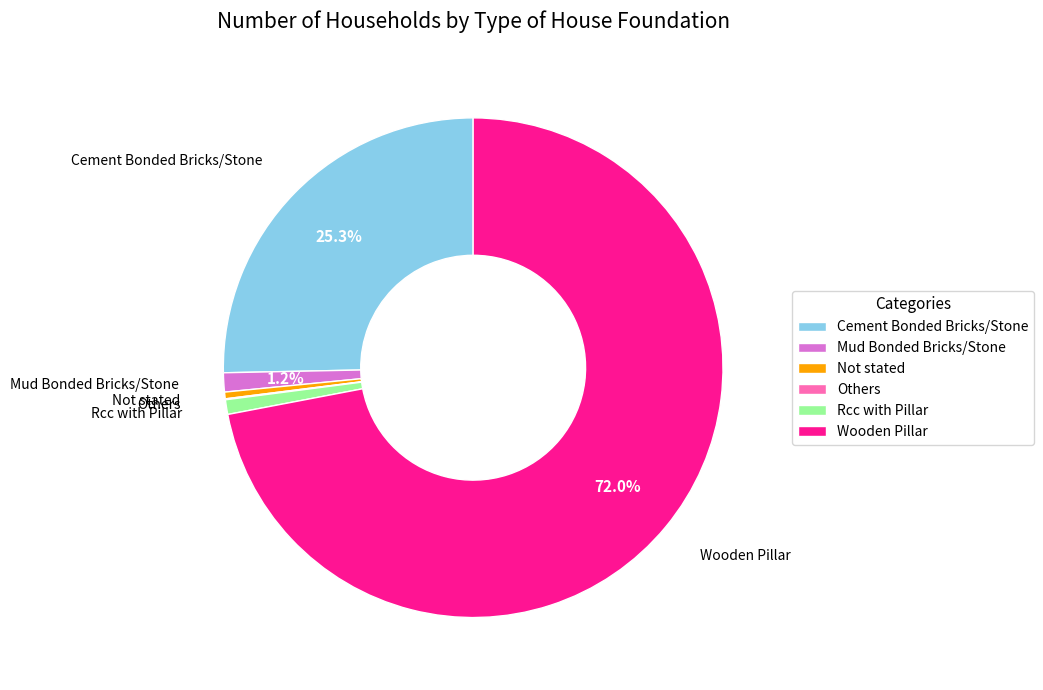

Is there any slice that represents more than half of the pie?

Yes